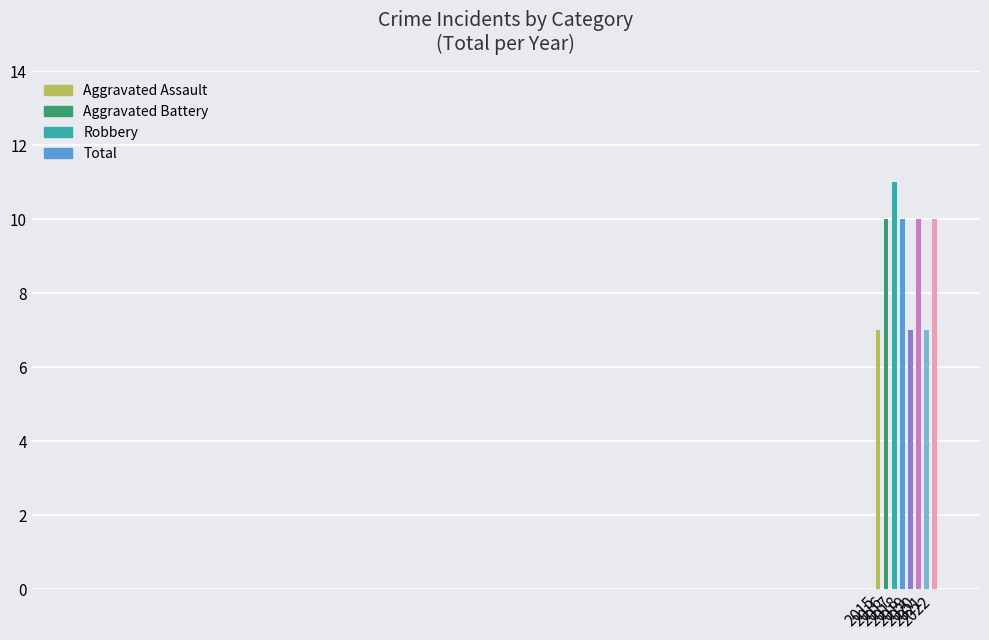

What is the total value across all series at 2017?

22